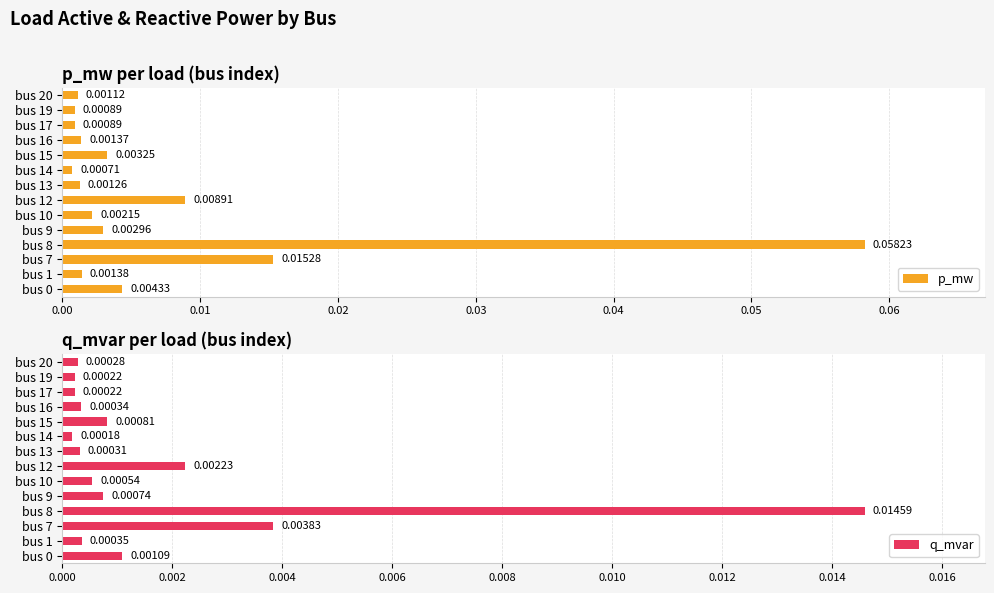

At which label does p_mw reach its minimum?

bus 14